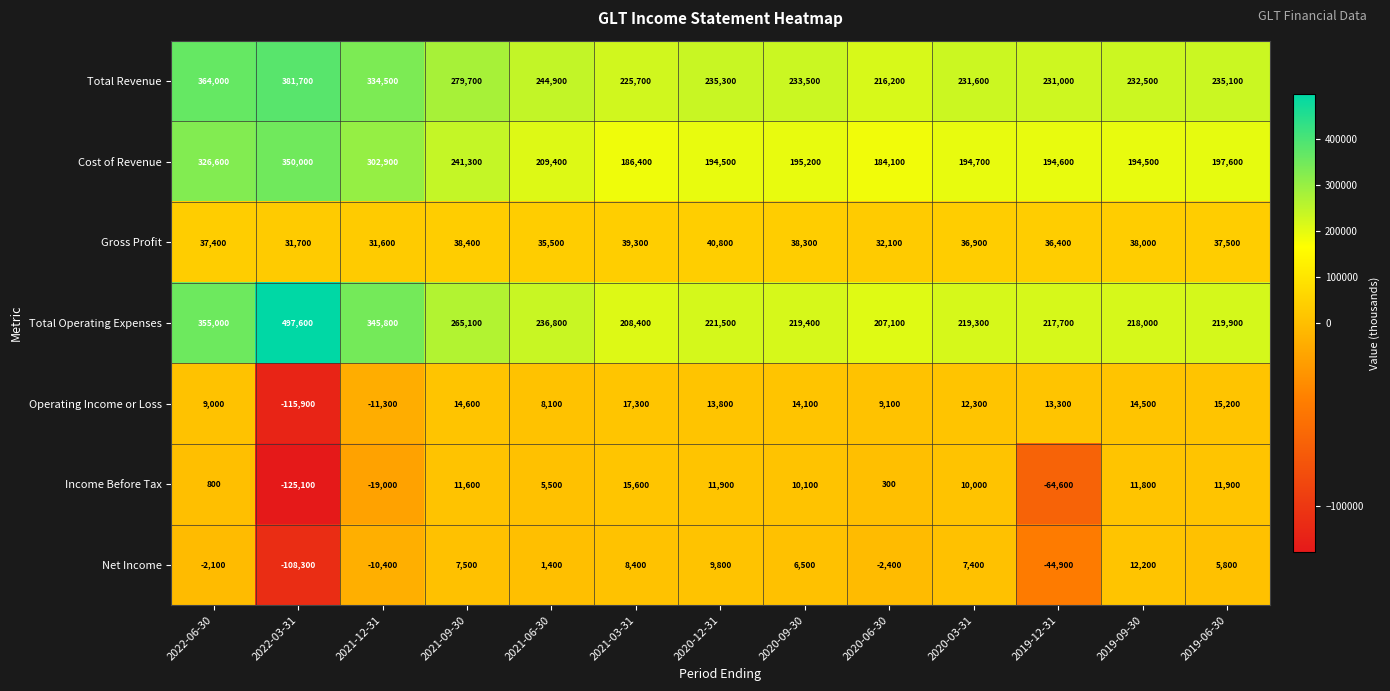

What is the difference between the maximum and minimum values in the Cost of Revenue series?

165900